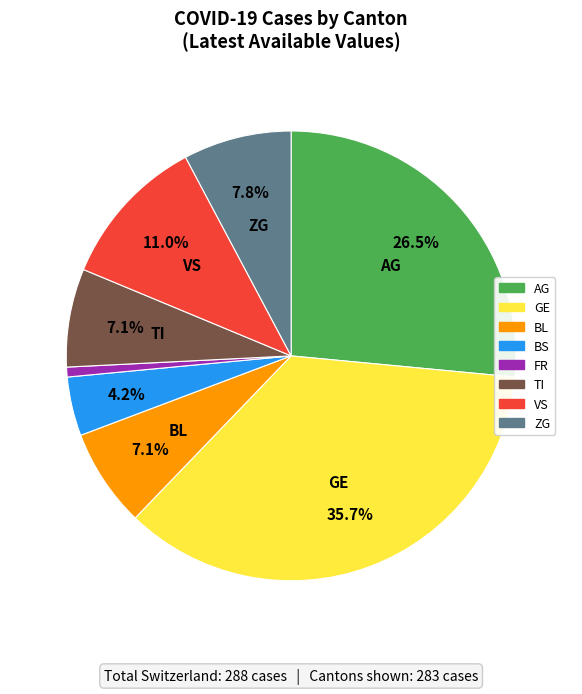

To the nearest percent, what portion does FR represent?

1%